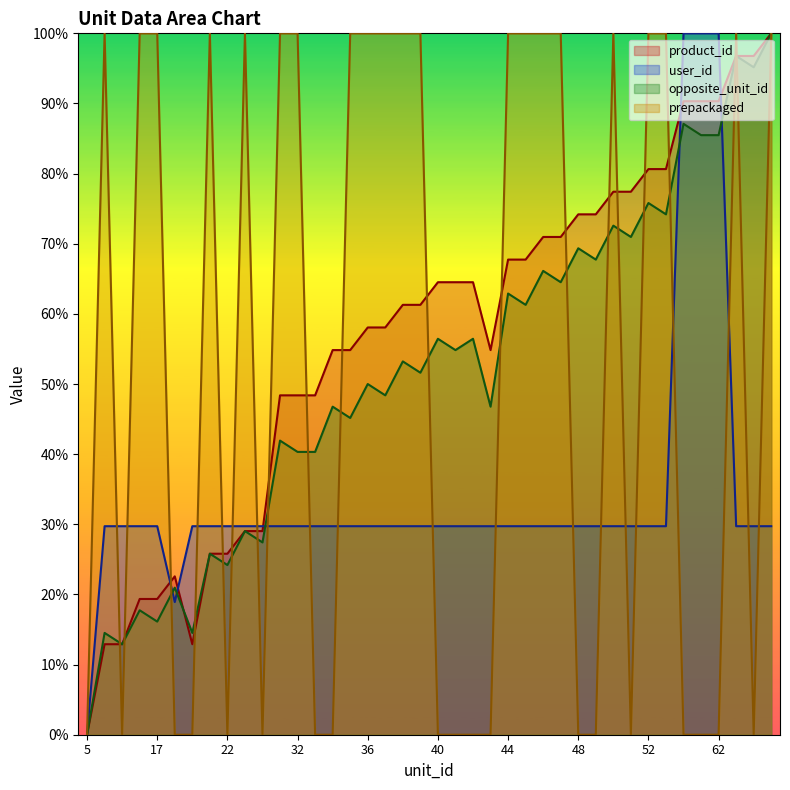

Reading left to right, list all the values displayed in this chart.

product_id: 0.0	12.9	12.9	19.4	19.4	22.6	12.9	25.8	25.8	29.0	29.0	48.4	48.4	48.4	54.8	54.8	58.1	58.1	61.3	61.3	64.5	64.5	64.5	54.8	67.7	67.7	71.0	71.0	74.2	74.2	77.4	77.4	80.6	80.6	90.3	90.3	90.3	96.8	96.8	100.0
user_id: 0.0	29.7	29.7	29.7	29.7	18.9	29.7	29.7	29.7	29.7	29.7	29.7	29.7	29.7	29.7	29.7	29.7	29.7	29.7	29.7	29.7	29.7	29.7	29.7	29.7	29.7	29.7	29.7	29.7	29.7	29.7	29.7	29.7	29.7	100.0	100.0	100.0	29.7	29.7	29.7
opposite_unit_id: 0.0	14.5	12.9	17.7	16.1	21.0	14.5	25.8	24.2	29.0	27.4	41.9	40.3	40.3	46.8	45.2	50.0	48.4	53.2	51.6	56.5	54.8	56.5	46.8	62.9	61.3	66.1	64.5	69.4	67.7	72.6	71.0	75.8	74.2	87.1	85.5	85.5	96.8	95.2	100.0
prepackaged: 0.0	100.0	0.0	100.0	100.0	0.0	0.0	100.0	0.0	100.0	0.0	100.0	100.0	0.0	0.0	100.0	100.0	100.0	100.0	100.0	0.0	0.0	0.0	0.0	100.0	100.0	100.0	100.0	0.0	0.0	100.0	0.0	100.0	100.0	0.0	0.0	0.0	100.0	0.0	100.0